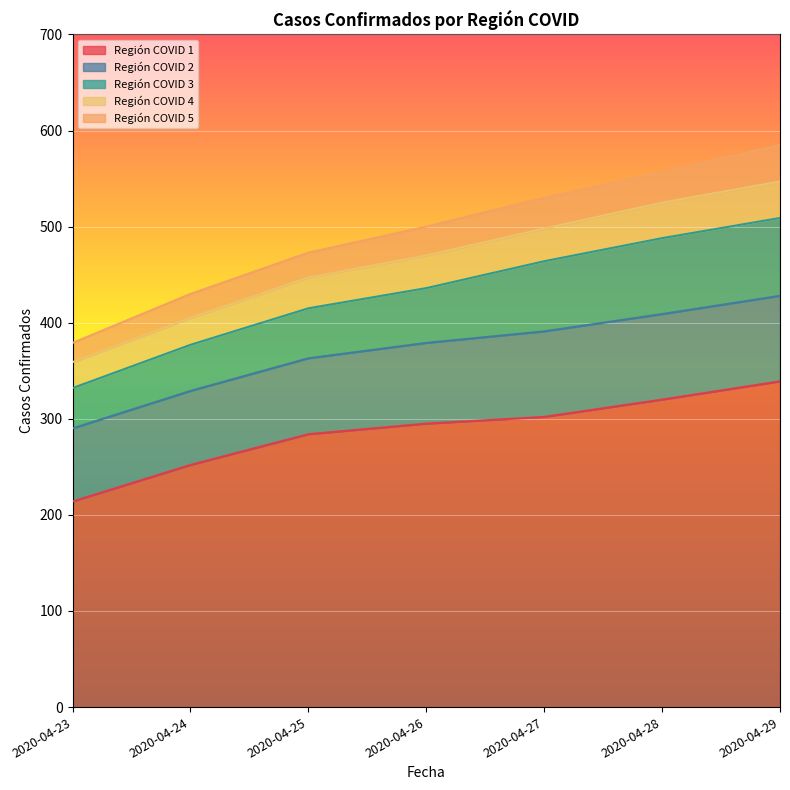

The Región COVID 3 series shows 48 at 2020-04-24. True or false?

True